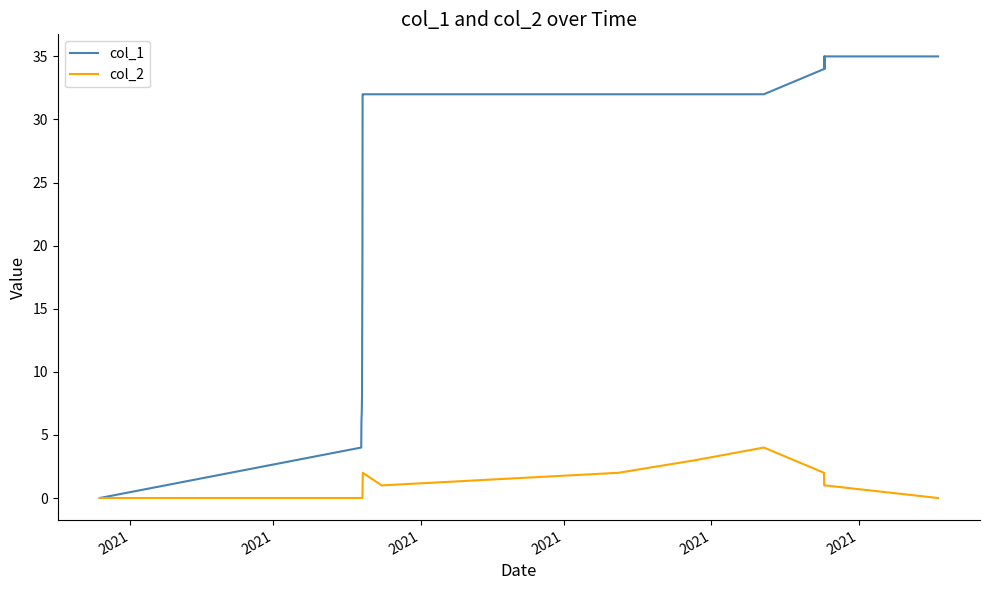

Which series has the largest range (max minus min)?

col_1